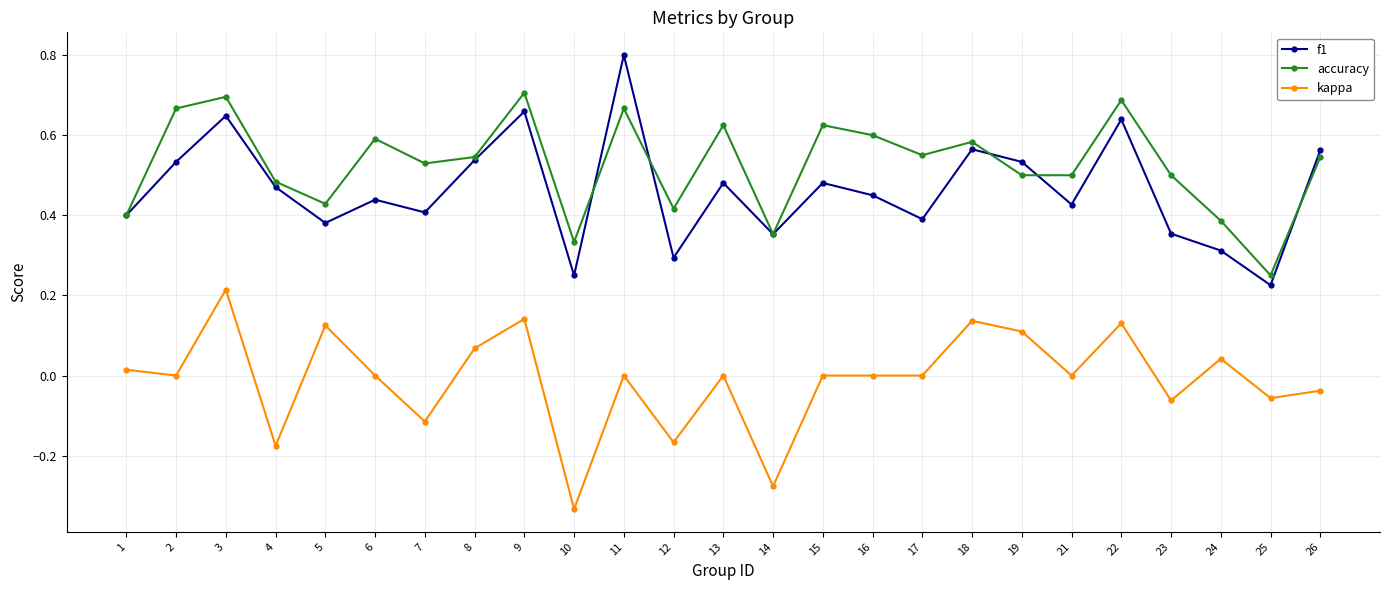

In f1, how many points are higher than both neighbors (excluding endpoints)?

8